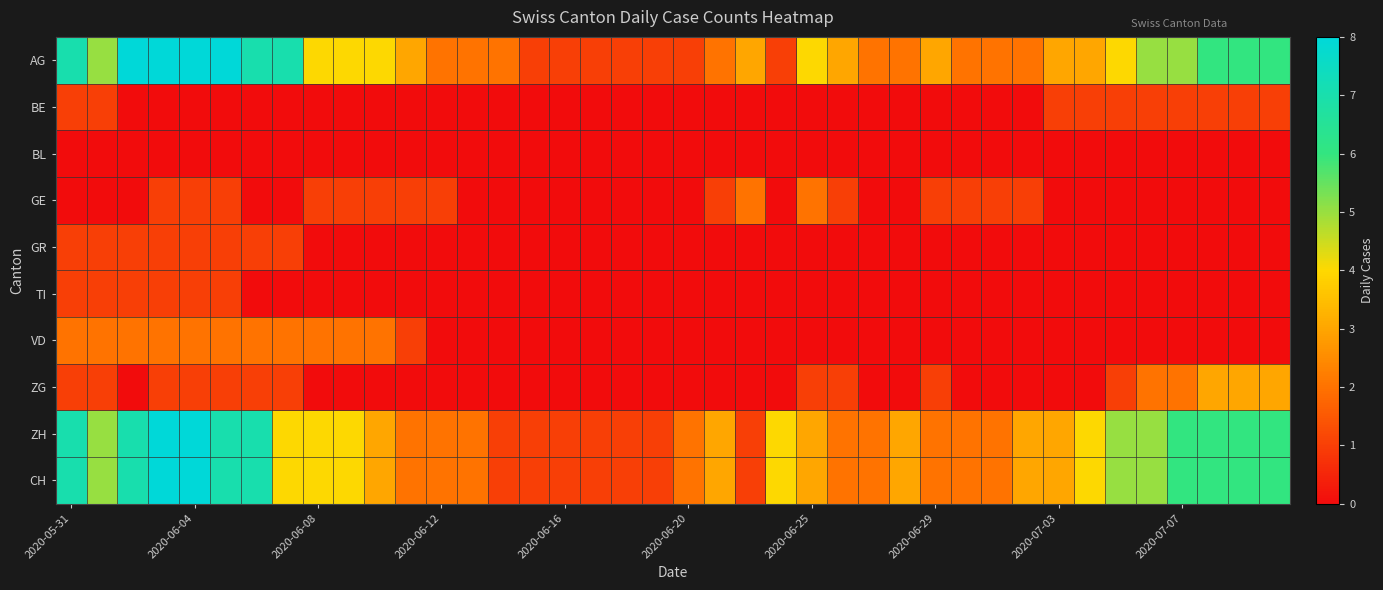

Reading right to left, transcribe all the data shown in this chart.

AG: 6	6	6	5	5	4	3	3	2	2	2	3	2	2	3	4	1	3	2	1	1	1	1	1	1	2	2	2	3	4	4	4	7	7	8	8	8	8	5	7
BE: 1	1	1	1	1	1	1	1	0	0	0	0	0	0	0	0	0	0	0	0	0	0	0	0	0	0	0	0	0	0	0	0	0	0	0	0	0	0	1	1
BL: 0	0	0	0	0	0	0	0	0	0	0	0	0	0	0	0	0	0	0	0	0	0	0	0	0	0	0	0	0	0	0	0	0	0	0	0	0	0	0	0
GE: 0	0	0	0	0	0	0	0	1	1	1	1	0	0	1	2	0	2	1	0	0	0	0	0	0	0	0	1	1	1	1	1	0	0	1	1	1	0	0	0
GR: 0	0	0	0	0	0	0	0	0	0	0	0	0	0	0	0	0	0	0	0	0	0	0	0	0	0	0	0	0	0	0	0	1	1	1	1	1	1	1	1
TI: 0	0	0	0	0	0	0	0	0	0	0	0	0	0	0	0	0	0	0	0	0	0	0	0	0	0	0	0	0	0	0	0	0	0	1	1	1	1	1	1
VD: 0	0	0	0	0	0	0	0	0	0	0	0	0	0	0	0	0	0	0	0	0	0	0	0	0	0	0	0	1	2	2	2	2	2	2	2	2	2	2	2
ZG: 3	3	3	2	2	1	0	0	0	0	0	1	0	0	1	1	0	0	0	0	0	0	0	0	0	0	0	0	0	0	0	0	1	1	1	1	1	0	1	1
ZH: 6	6	6	6	5	5	4	3	3	2	2	2	3	2	2	3	4	1	3	2	1	1	1	1	1	1	2	2	2	3	4	4	4	7	7	8	8	7	5	7
CH: 6	6	6	6	5	5	4	3	3	2	2	2	3	2	2	3	4	1	3	2	1	1	1	1	1	1	2	2	2	3	4	4	4	7	7	8	8	7	5	7